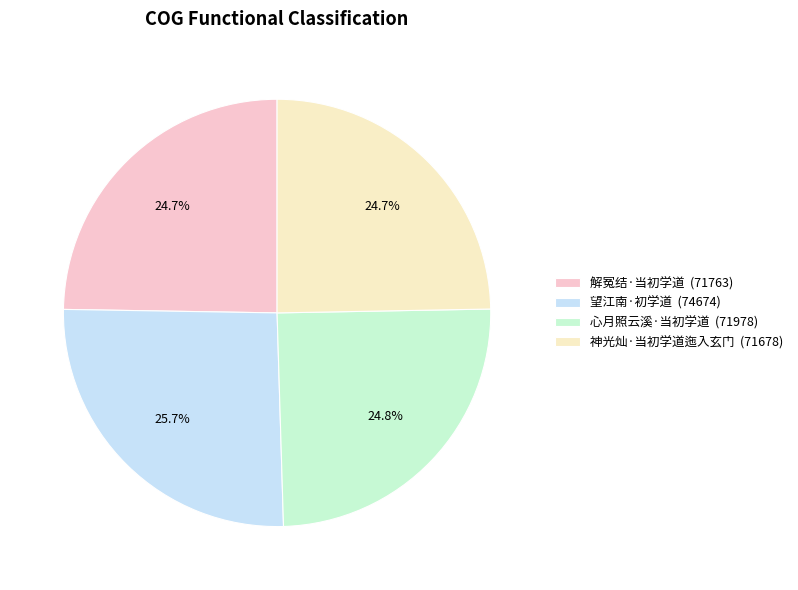

Between 心月照云溪·当初学道 (71978) and 望江南·初学道 (74674), which is larger?

望江南·初学道 (74674)